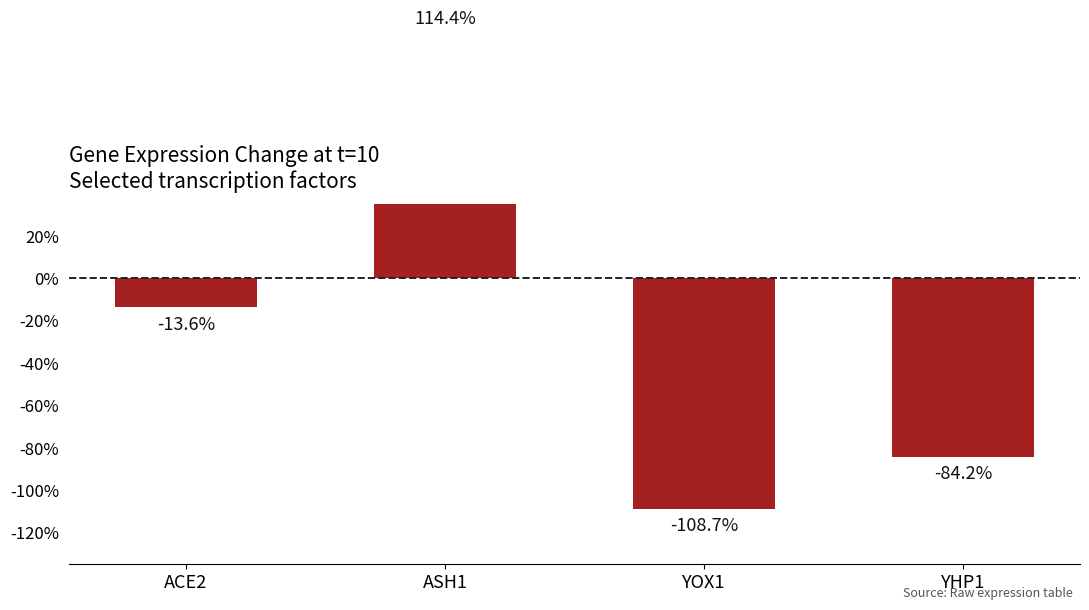

List the labels in order of value, smallest first.

YOX1, YHP1, ACE2, ASH1